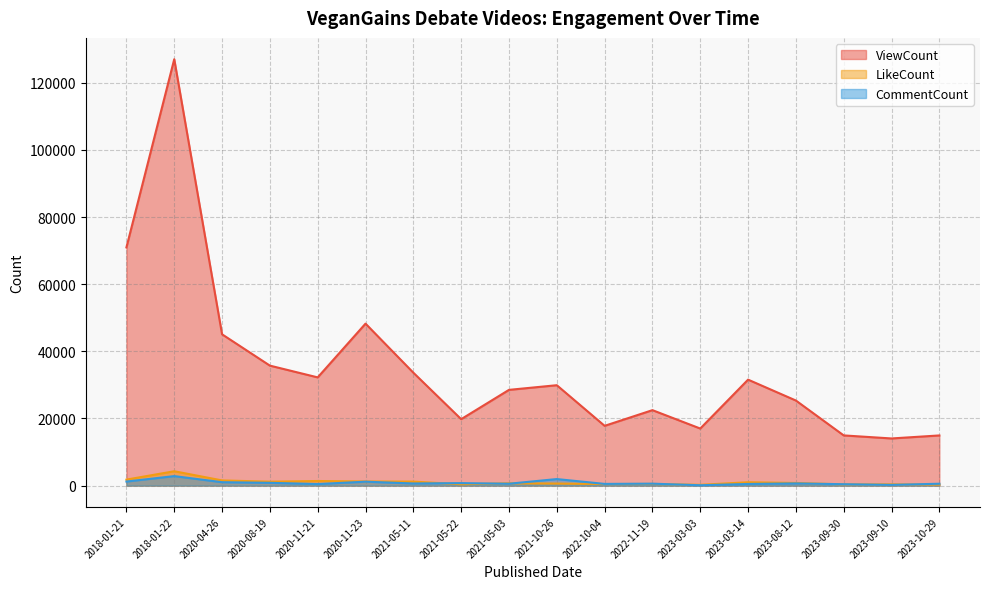

Where is the first local minimum for CommentCount?

2020-11-21